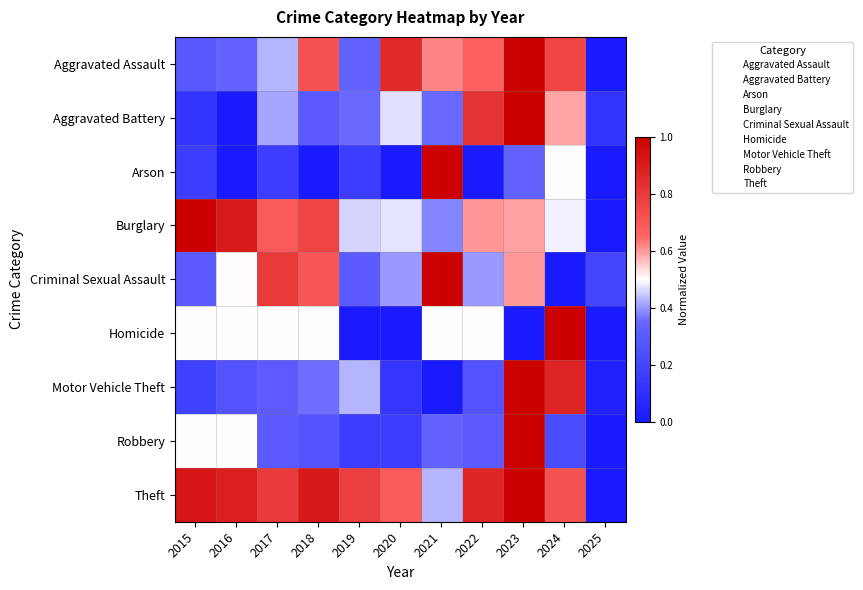

Which has a higher value, 2021 or 2025?

2021